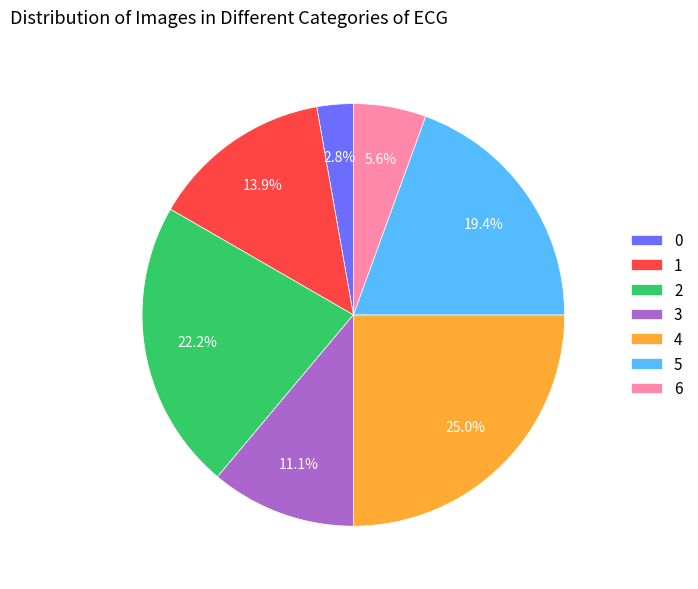

Approximately how many times larger is the value at 2 compared to 3?

2.0